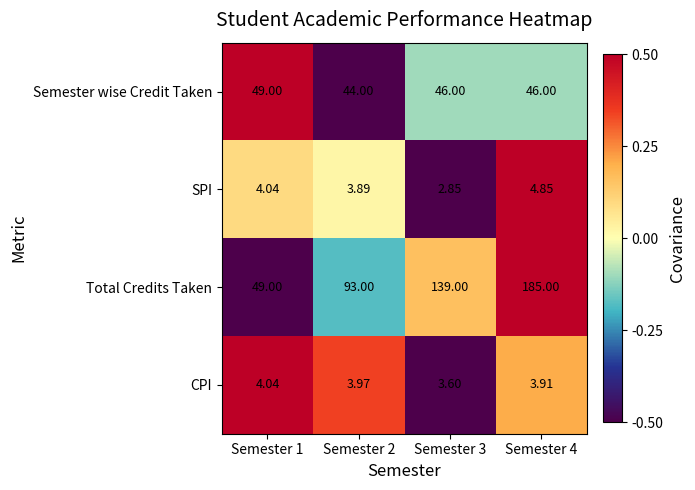

List the series in order of their peak value, highest first.

Total Credits Taken, Semester wise Credit Taken, SPI, CPI